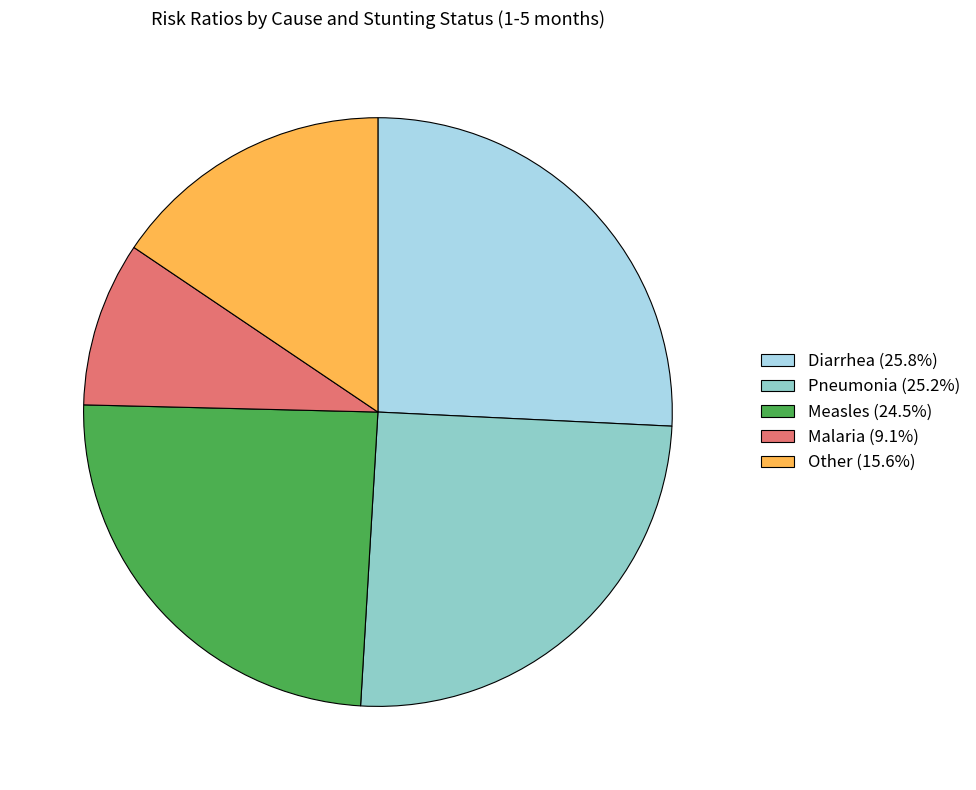

Does any single category account for the majority?

No